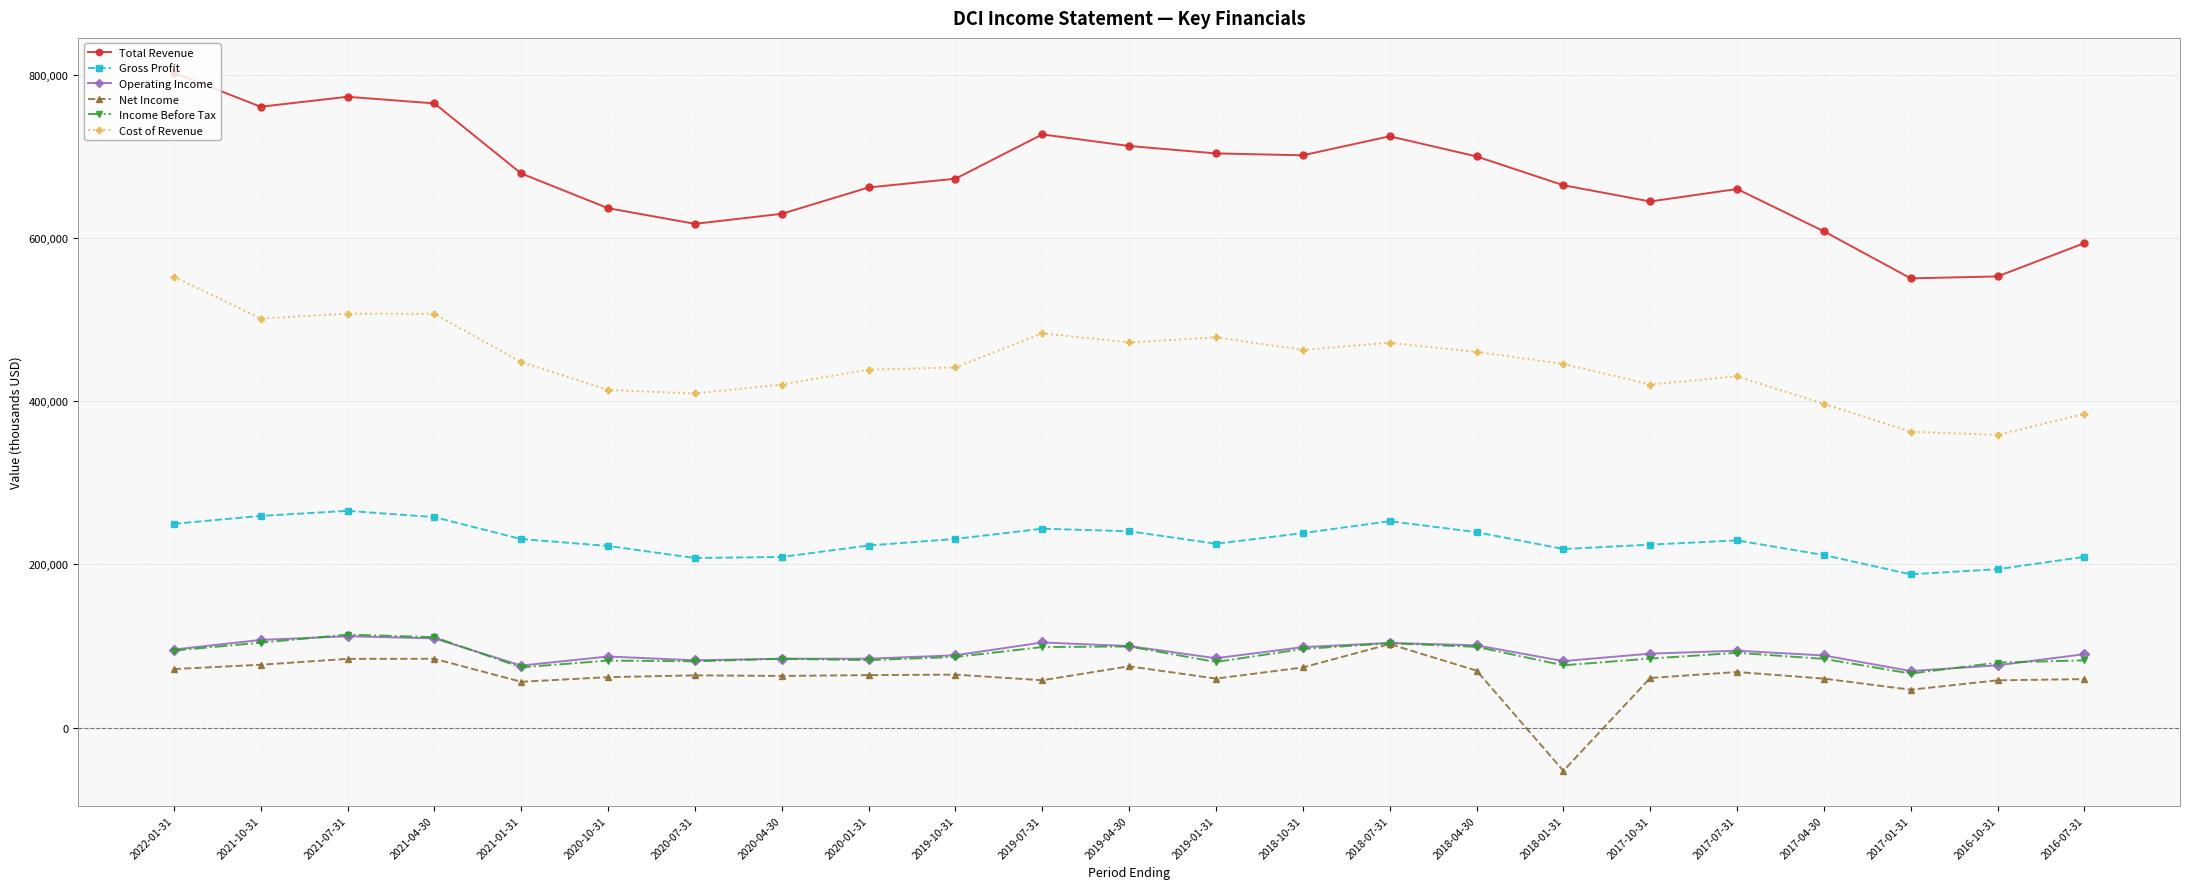

What is the minimum value shown in the chart?

-52900